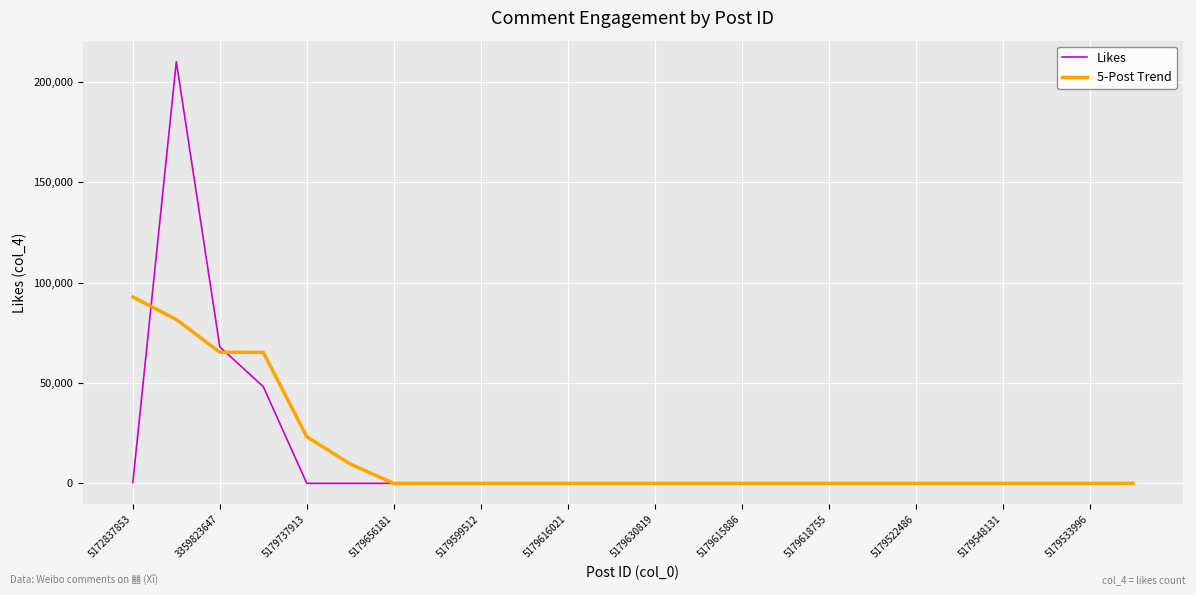

Which series has the widest spread of values?

Likes